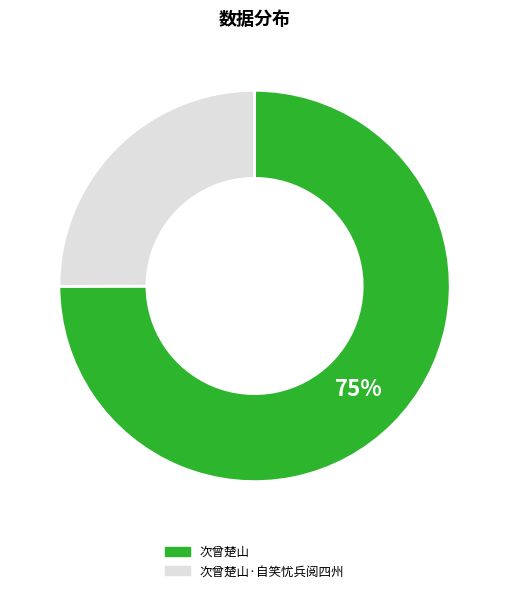

To the nearest percent, what is the average slice percentage?

50%